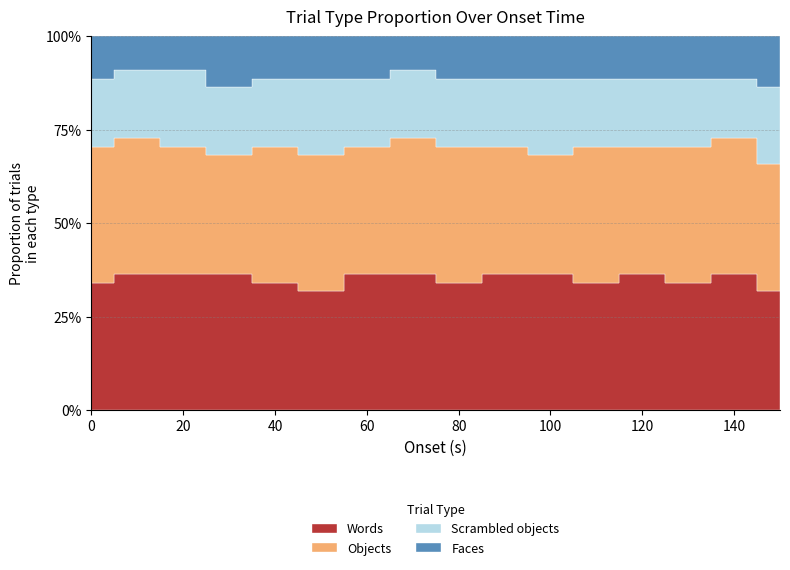

True or false: Faces has more than 1 interior local peaks.

False